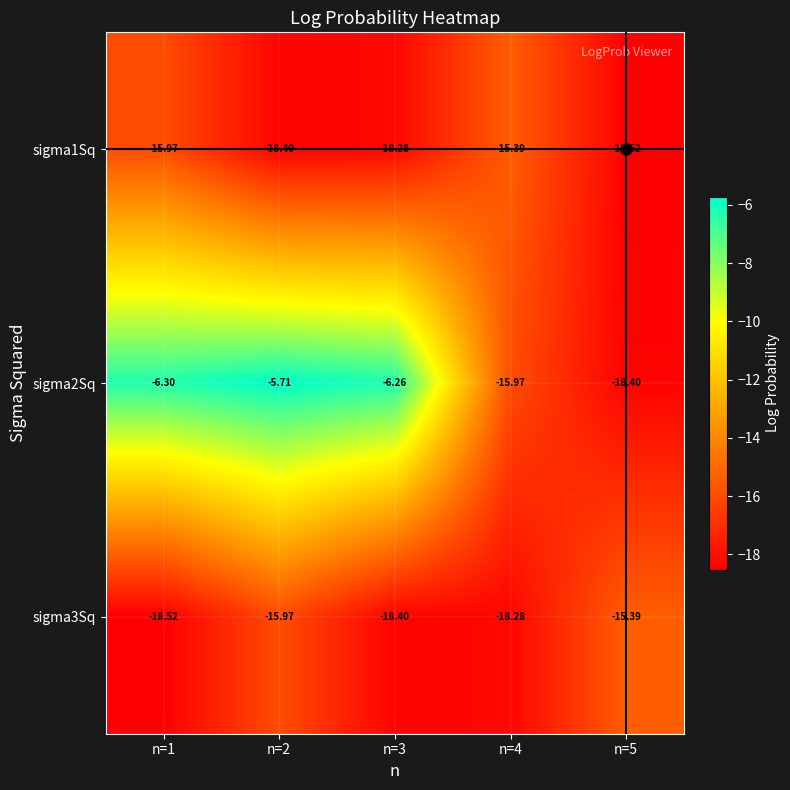

Which series has the widest spread of values?

sigma2Sq